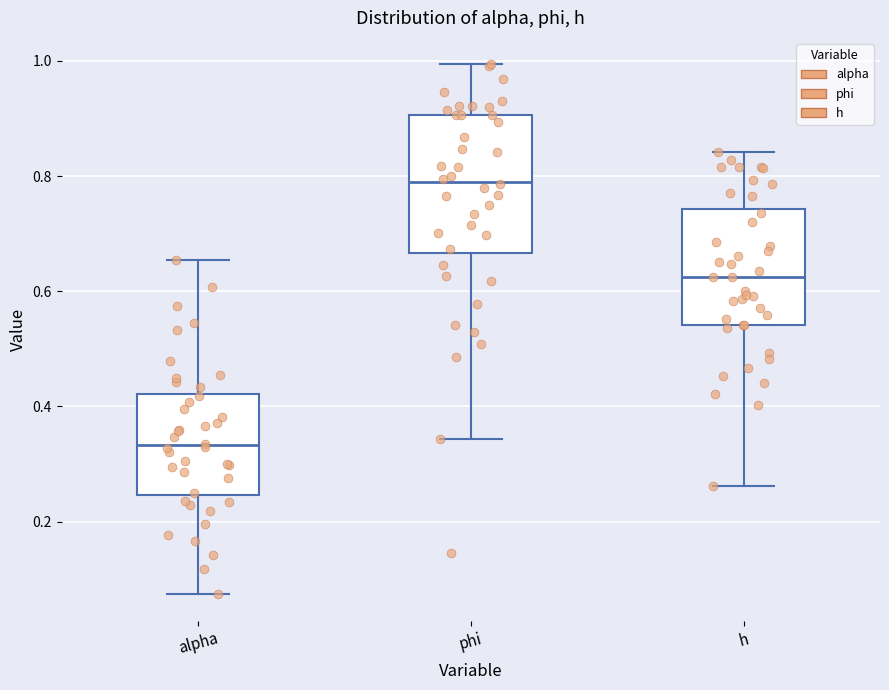

Where does the median line of the box for h sit on the y-axis? The values are not printed on the chart, so give them approximately, as read against the axis.

0.62